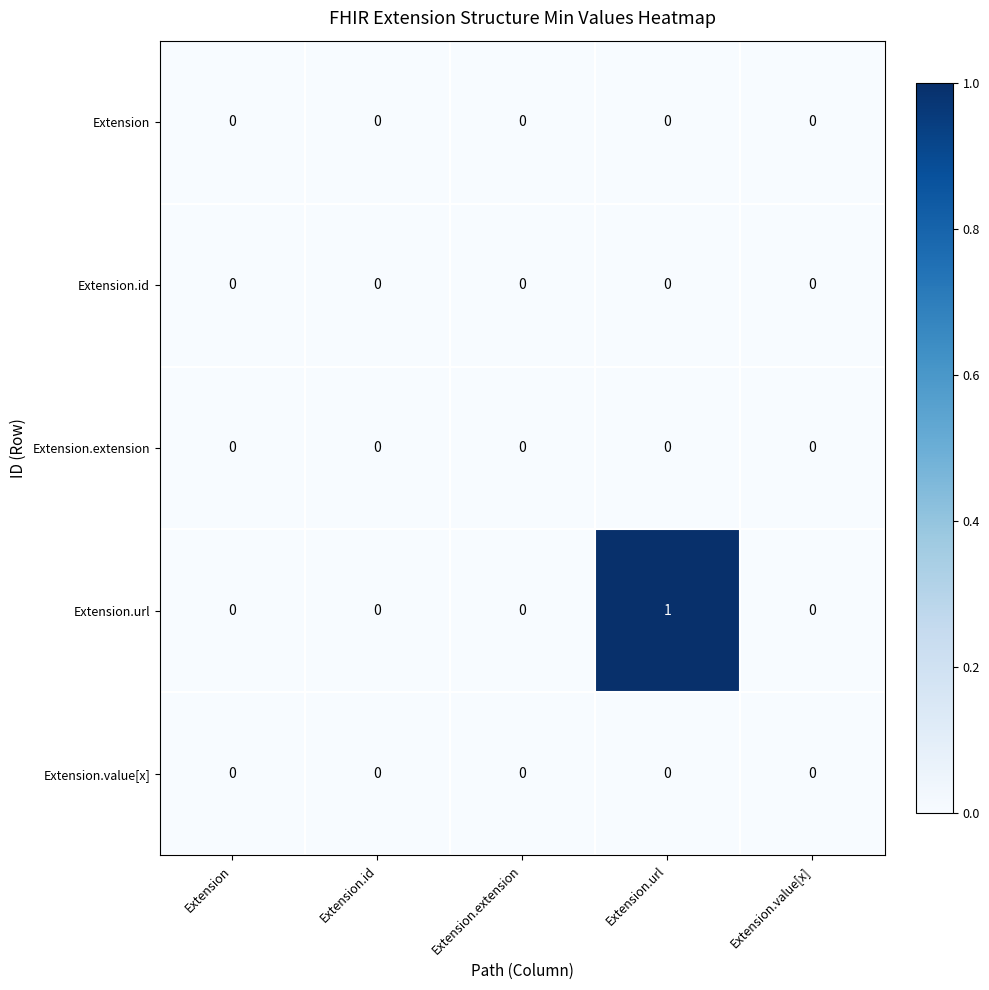

Which category has the highest value in the Extension.url series?

Extension.url